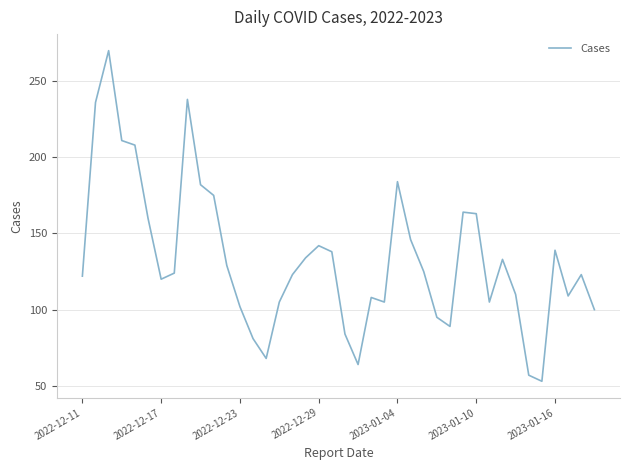

What is the maximum value shown in the chart?

270